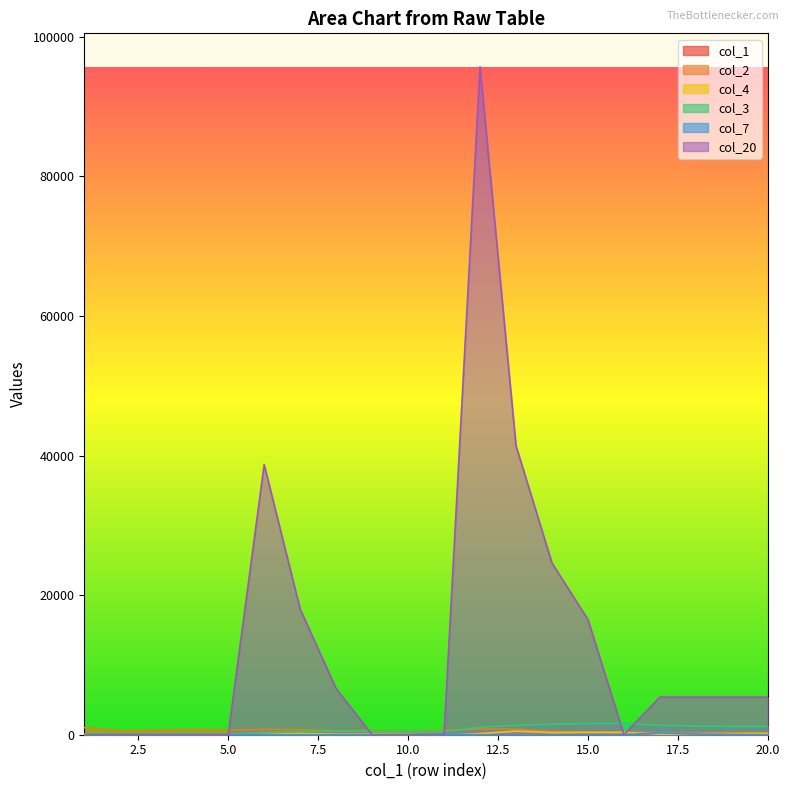

What is the sum of the col_20 values at 14 and 18?

29992